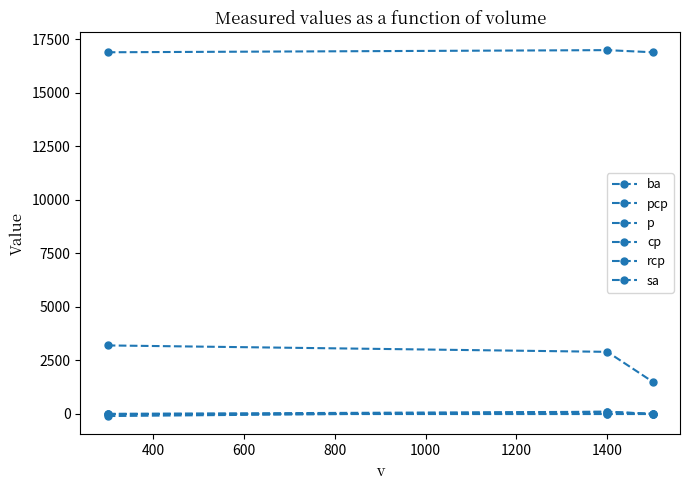

Rank the series by their maximum value, from lowest to highest.

rcp, sa, pcp, cp, ba, p